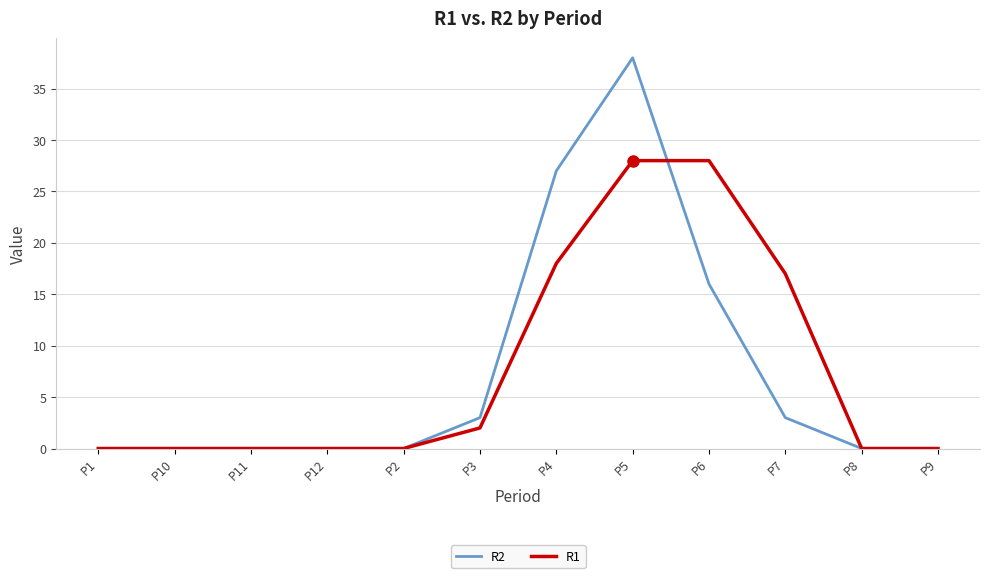

Is it true that R2 equals 38 at P5?

True